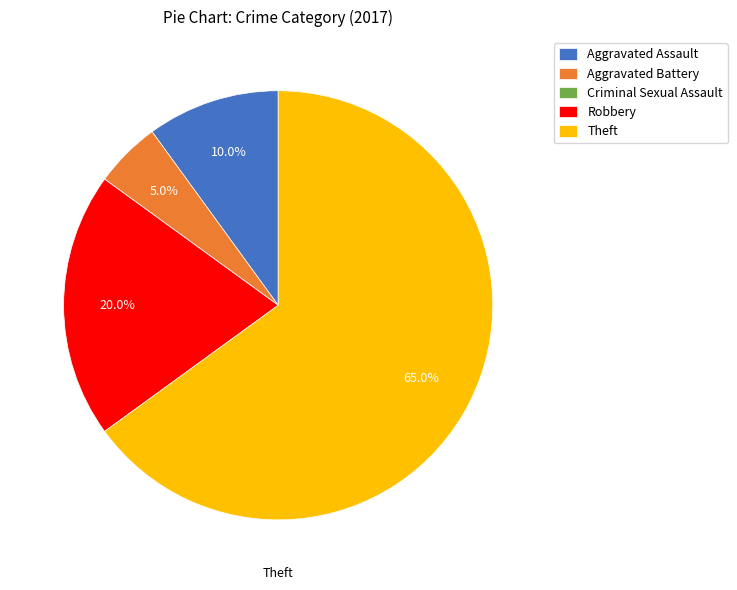

Is there any slice that represents more than half of the pie?

Yes